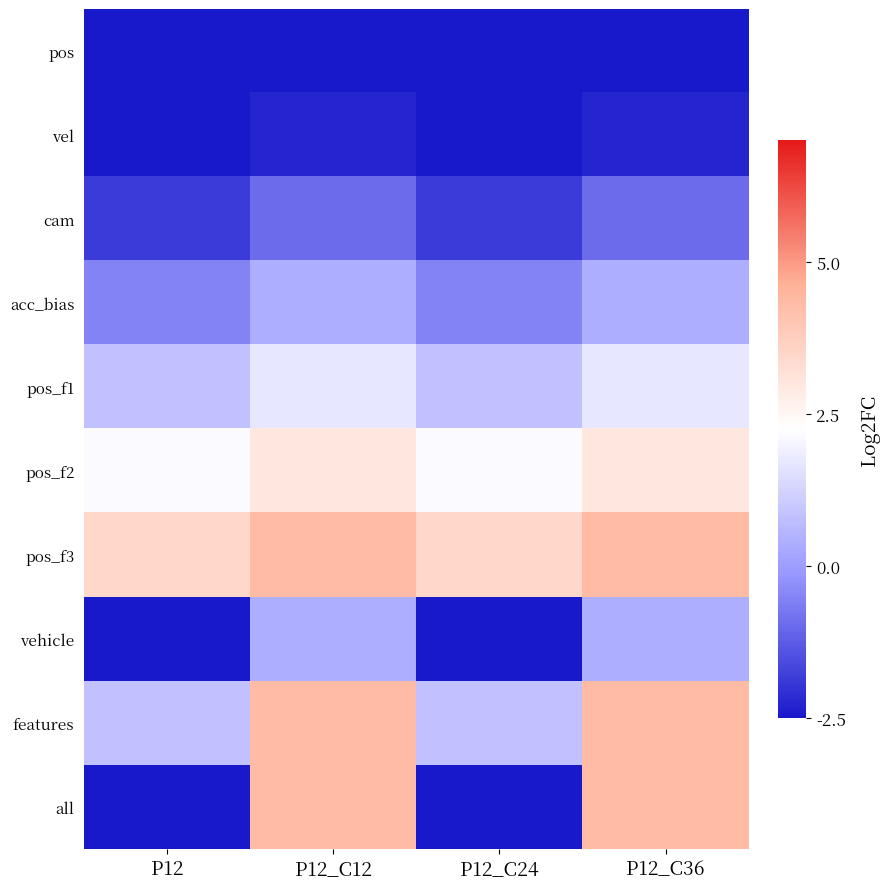

Which series has the widest spread of values?

all